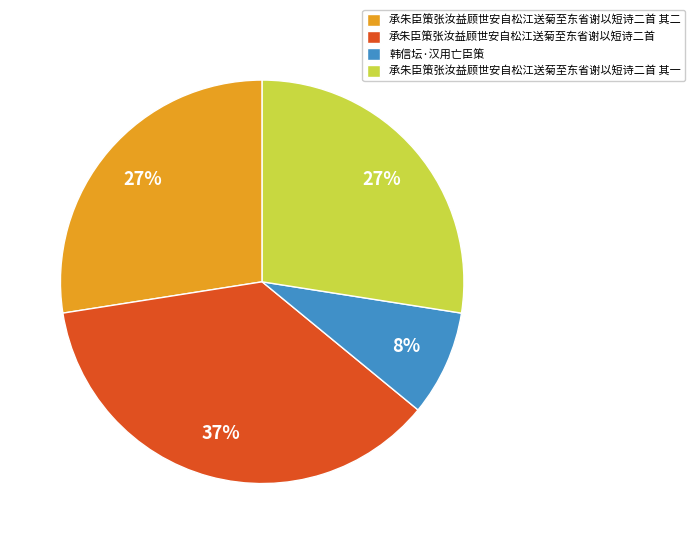

Is it true that 韩信坛·汉用亡臣策 is 8% of the pie?

True